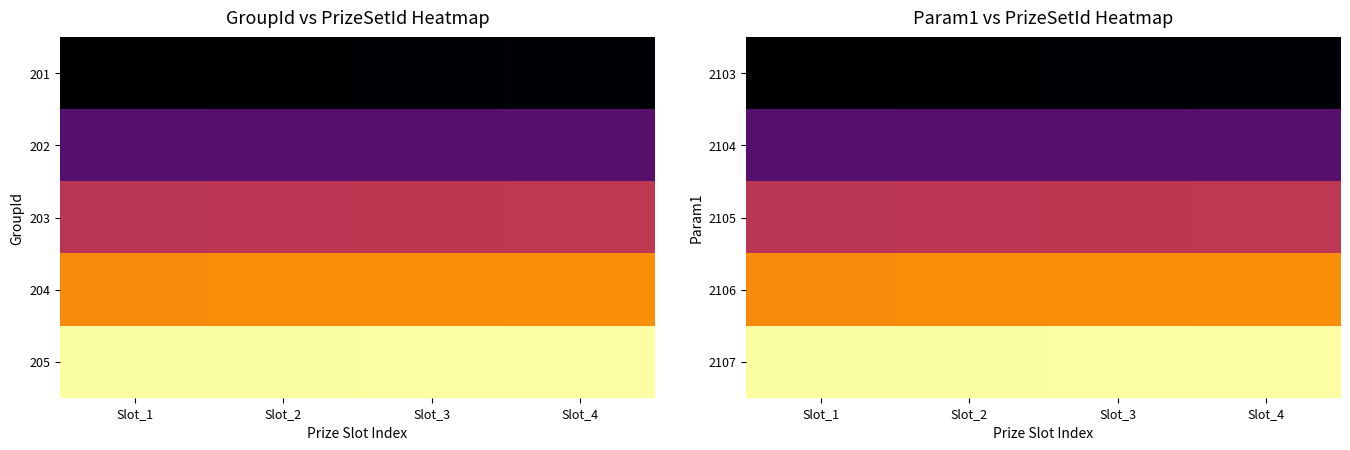

Reading right to left, extract all data points from this chart.

2103: Slot_4=11060	Slot_3=11050	Slot_2=11030	Slot_1=11020
2104: Slot_4=12050	Slot_3=12040	Slot_2=12030	Slot_1=12010
2105: Slot_4=13070	Slot_3=13060	Slot_2=13030	Slot_1=13020
2106: Slot_4=14040	Slot_3=14030	Slot_2=14020	Slot_1=14010
2107: Slot_4=15040	Slot_3=15030	Slot_2=15020	Slot_1=15010